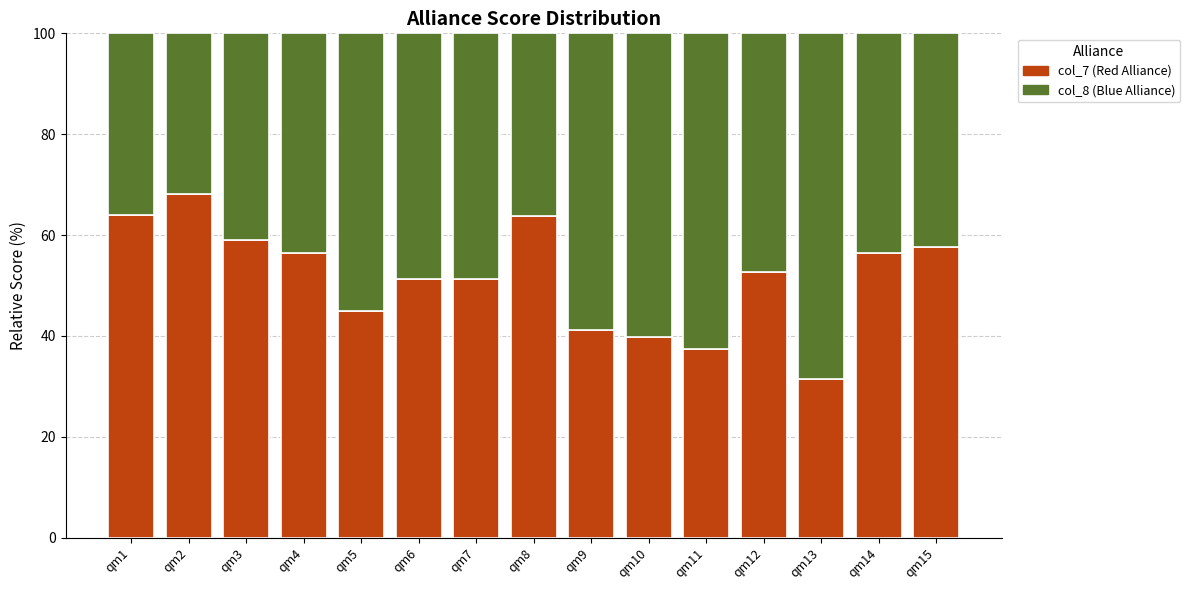

Is it true that col_7 (Red Alliance) equals 21.1 at qm3?

False